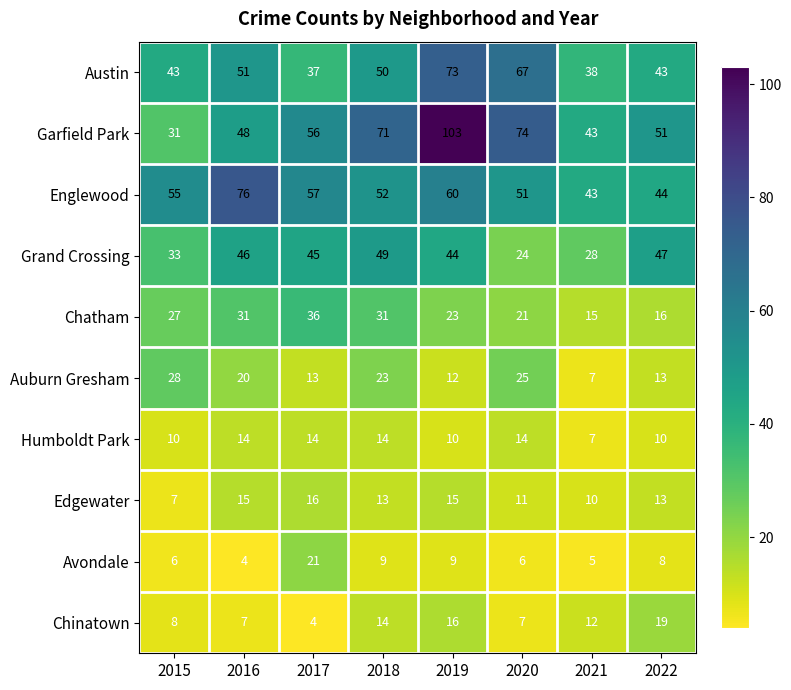

At which label is Edgewater closest to 11?

2020